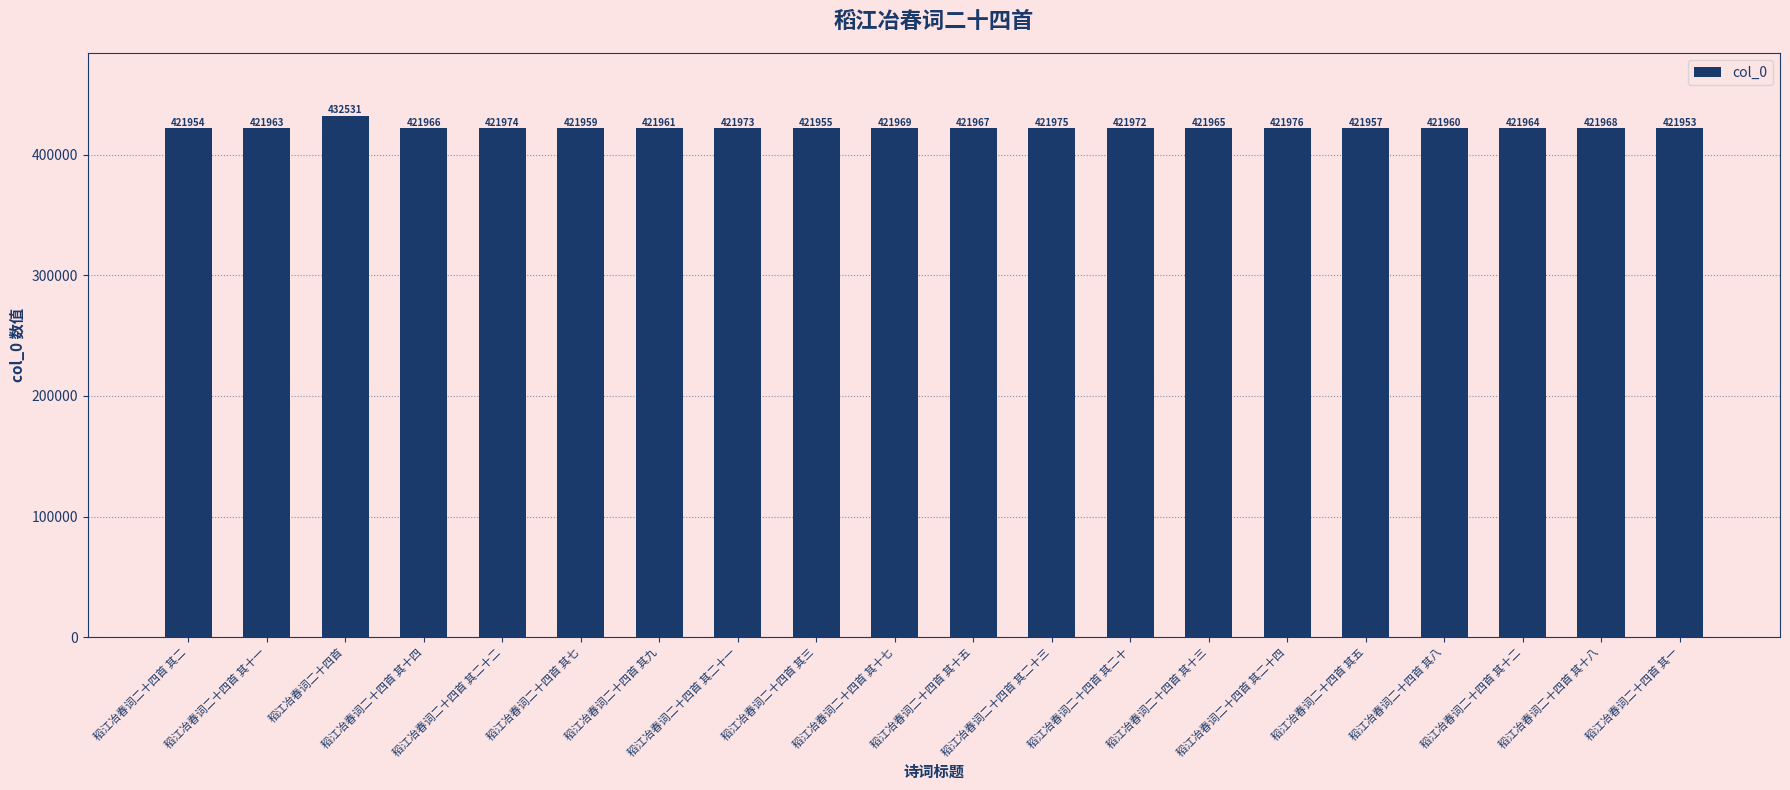

At which label is the value closest to 427242?

稻江冶春词二十四首 其二十四